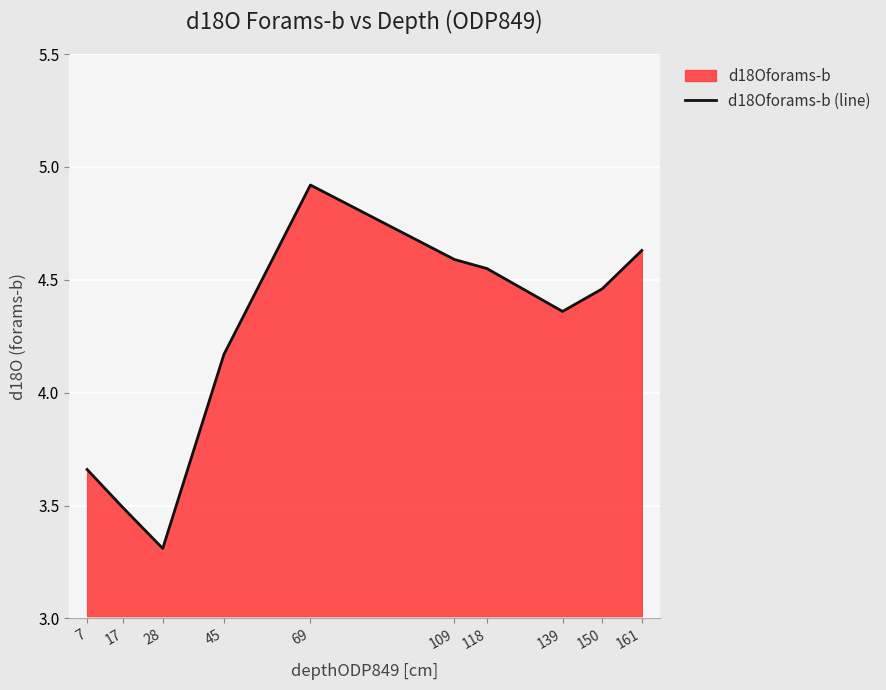

The chart shows a value of 1.6 at 17. True or false?

False